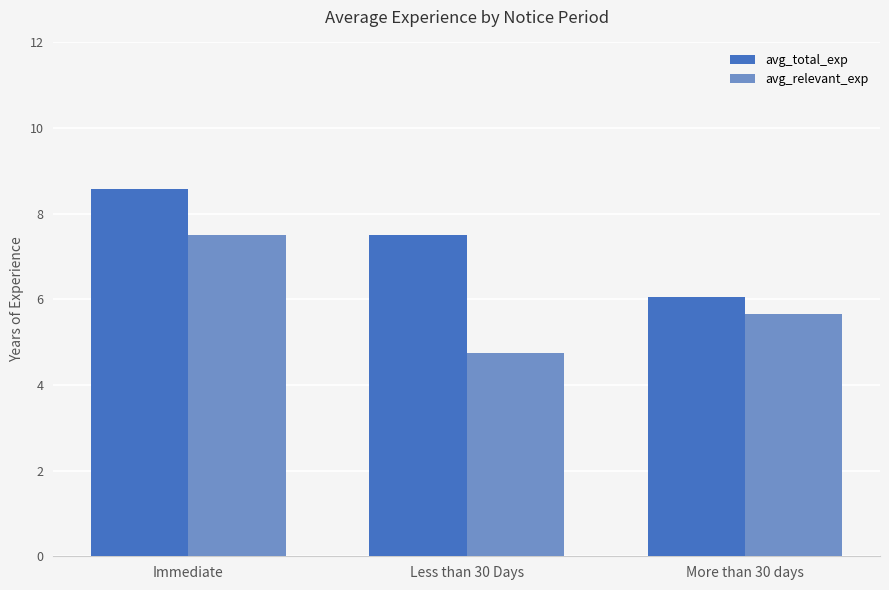

Which series changed the most between Immediate and Less than 30 Days?

avg_relevant_exp